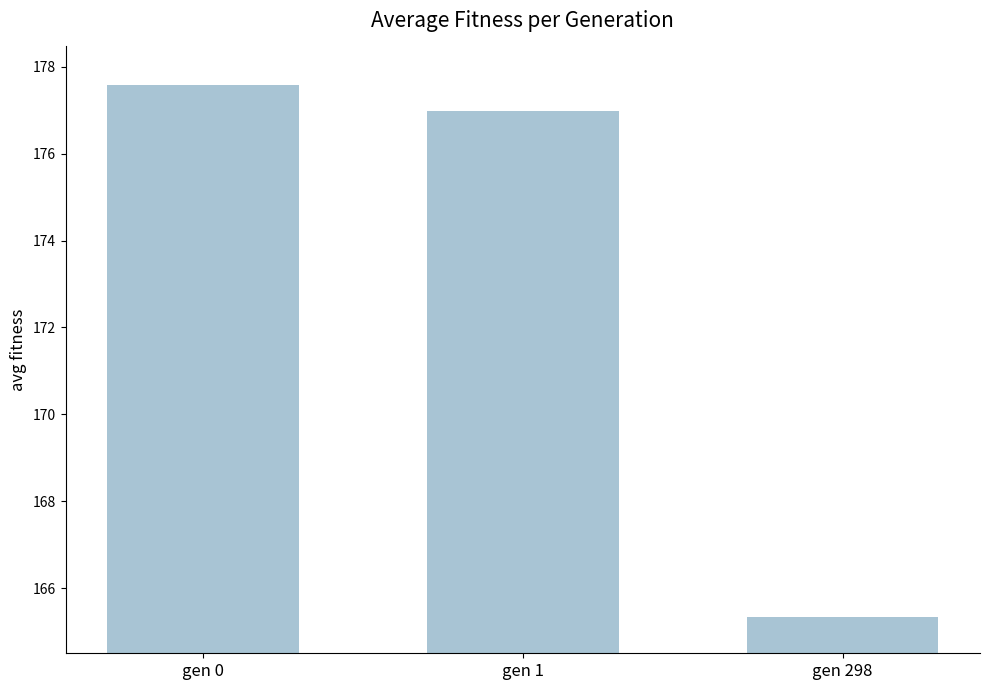

The chart shows a value of 267.4 at gen 0. True or false?

False